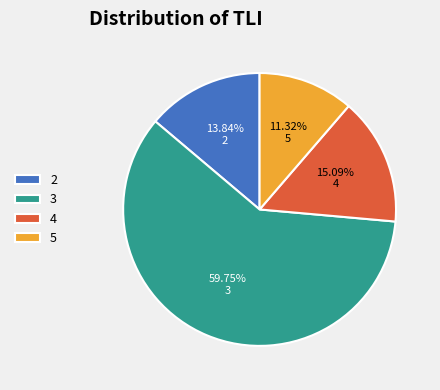

Which category accounts for the majority?

3